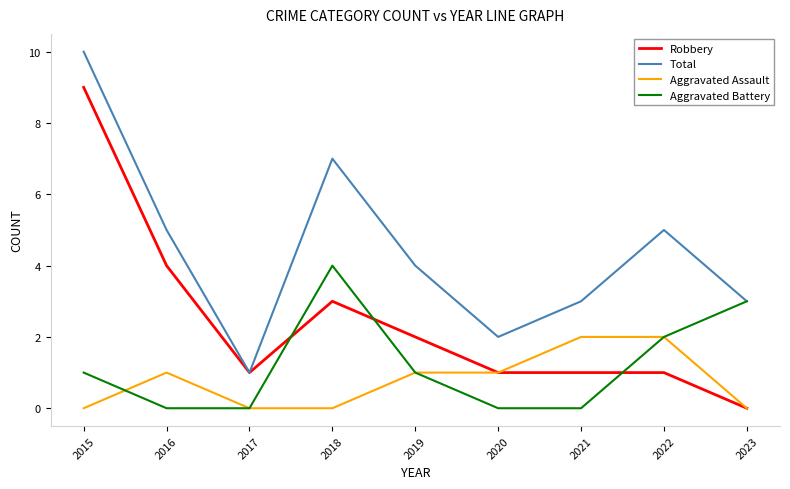

What is the spread (max minus min) of values at 2018?

7